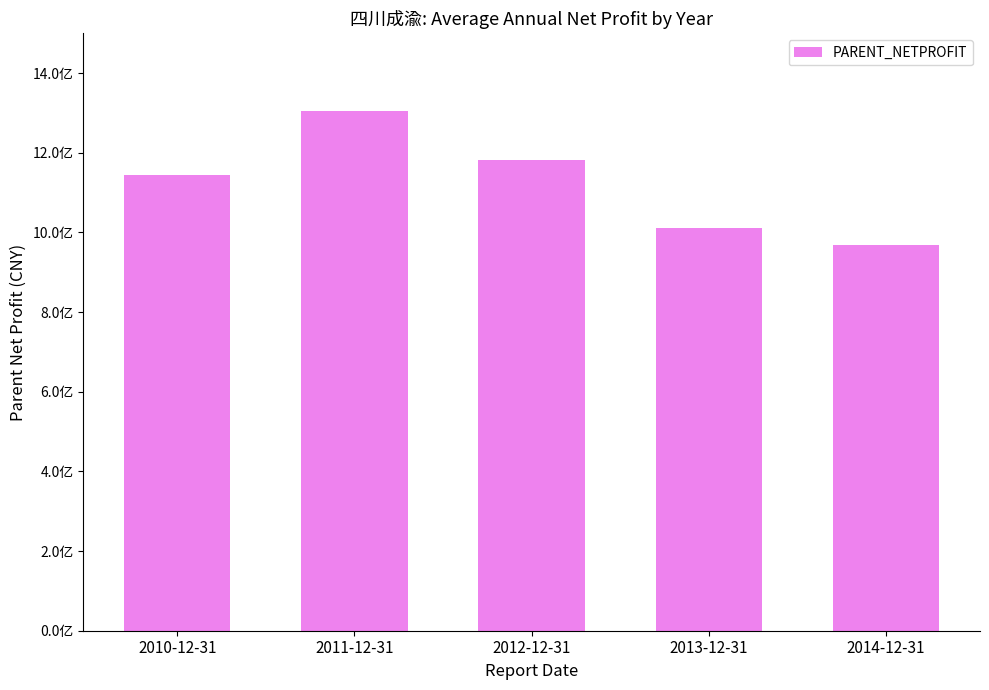

The value at 2012-12-31 is 1180931008.1. True or false?

True